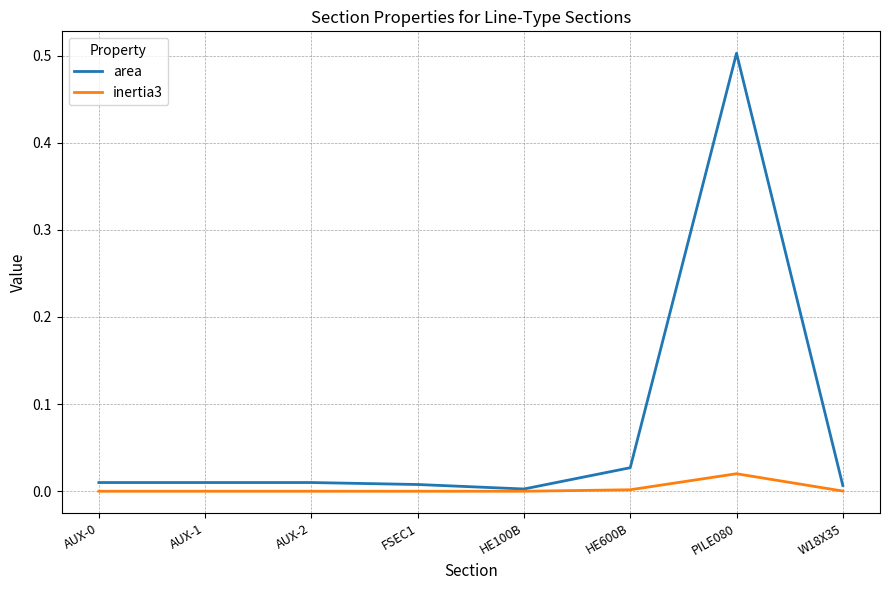

Rank the series by their average value, from highest to lowest.

area, inertia3